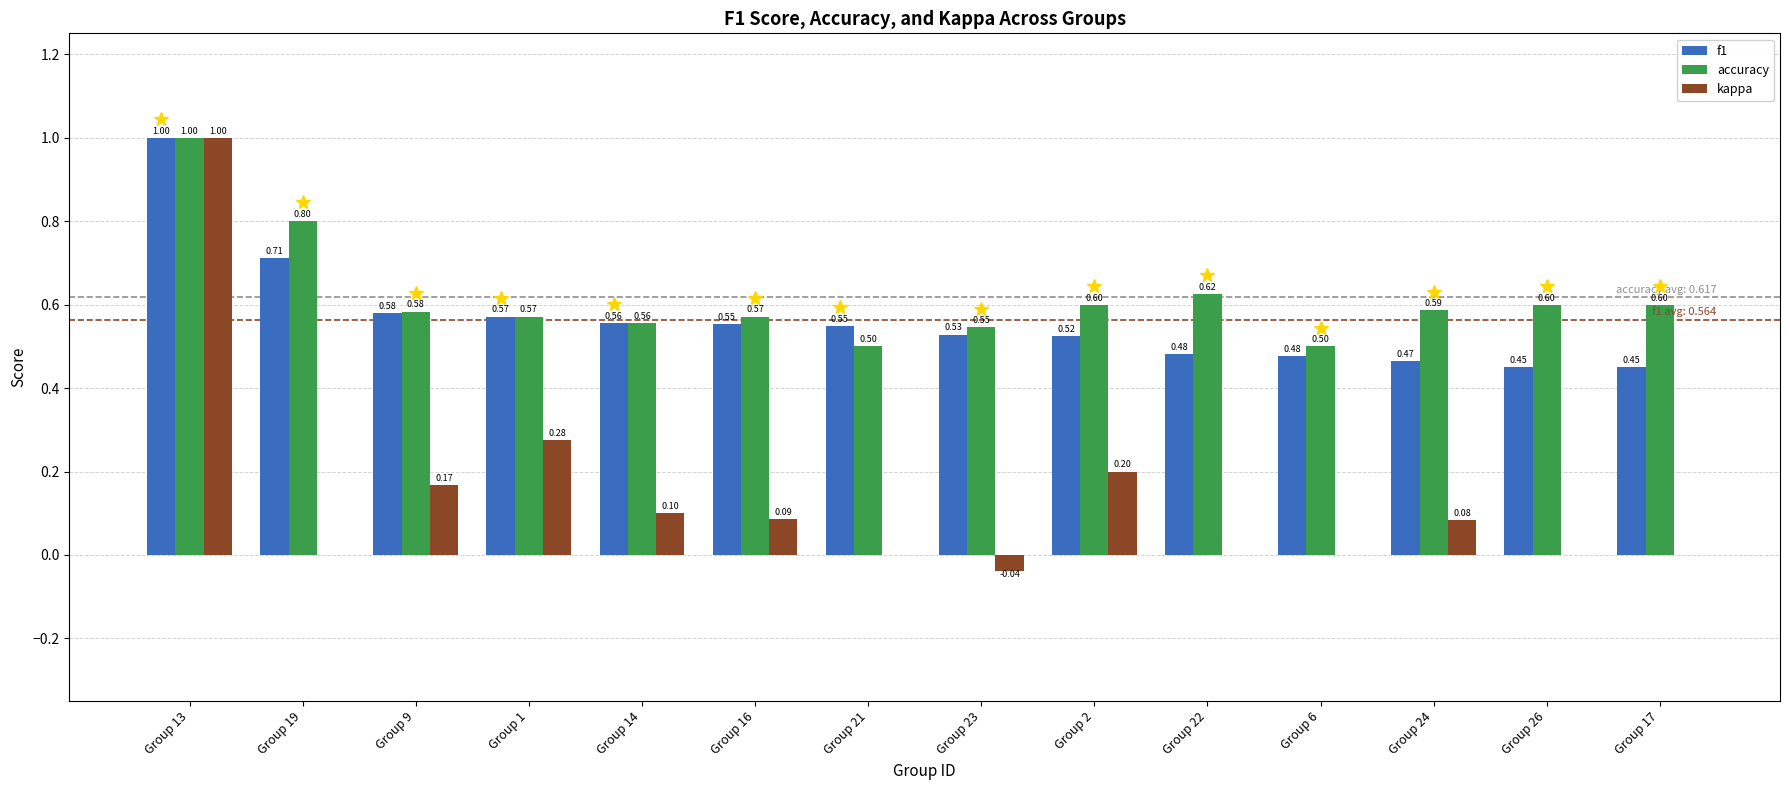

What is the sum of the accuracy values at Group 1 and Group 14?

1.1